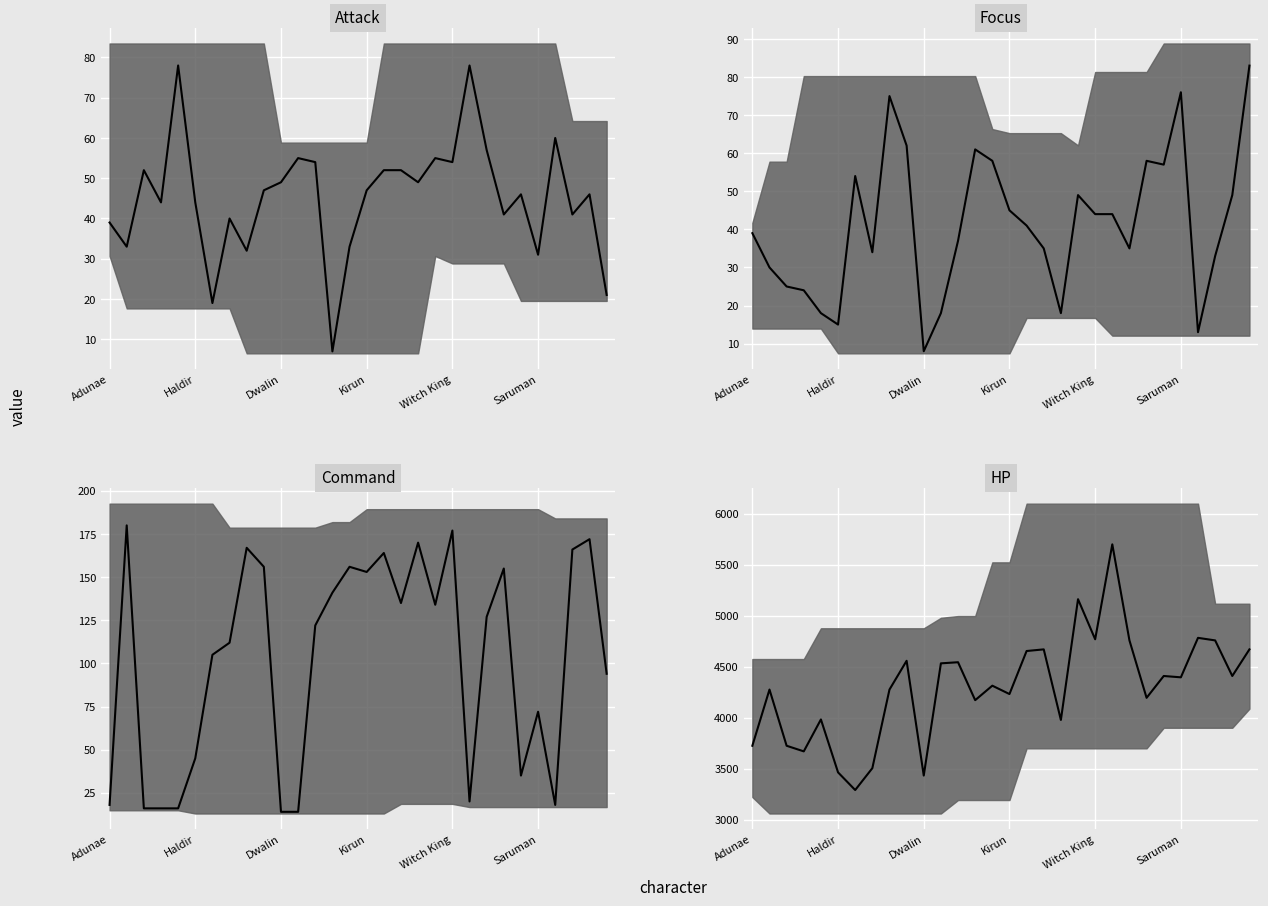

What is the difference between the maximum and minimum values in the Attack series?

71